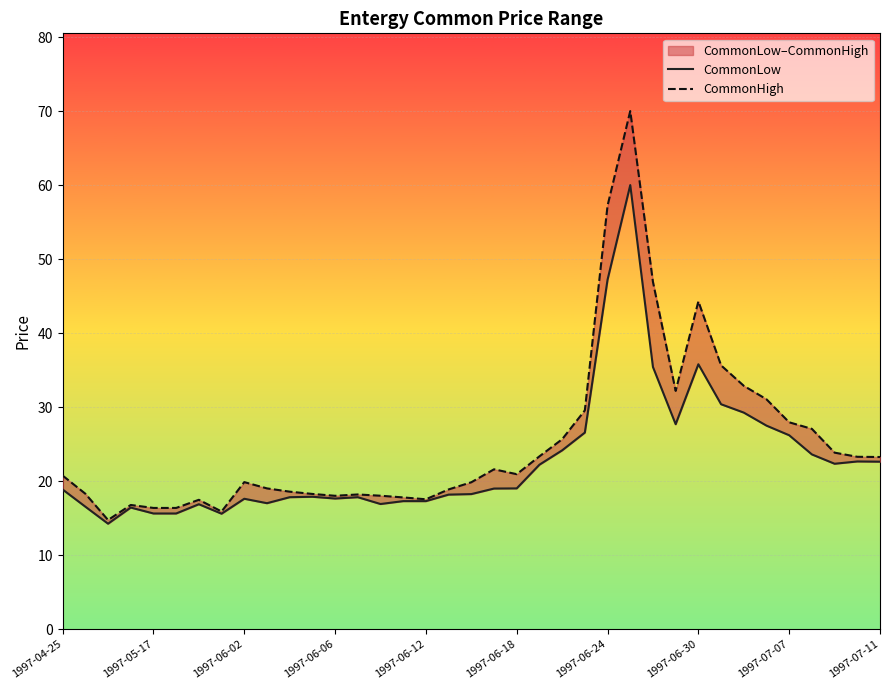

True or false: CommonHigh and CommonLow cross at least once.

False